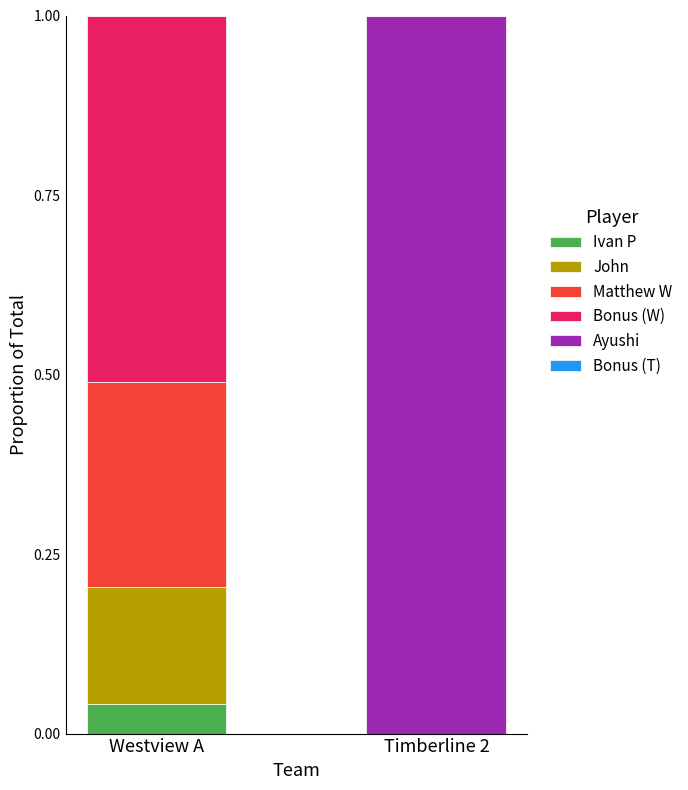

What is the total value across all series at Timberline 2?

1.0